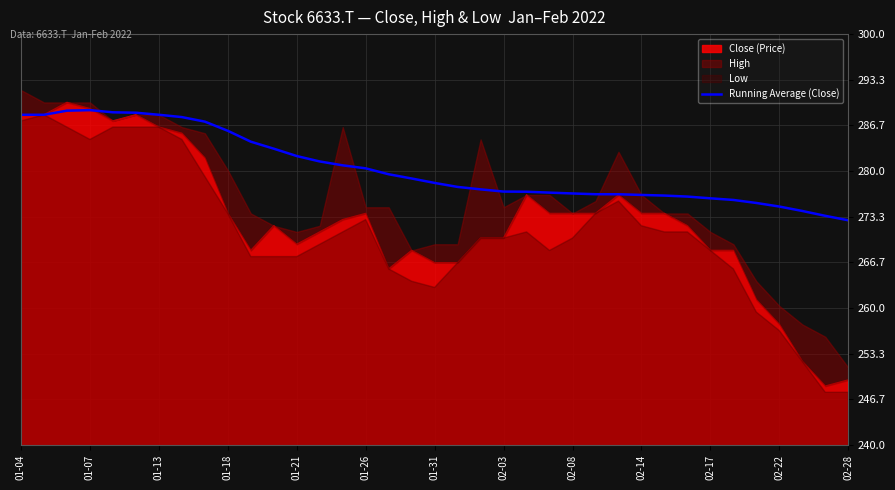

The Running Average (Close) series shows 69.9 at 01-04. True or false?

False